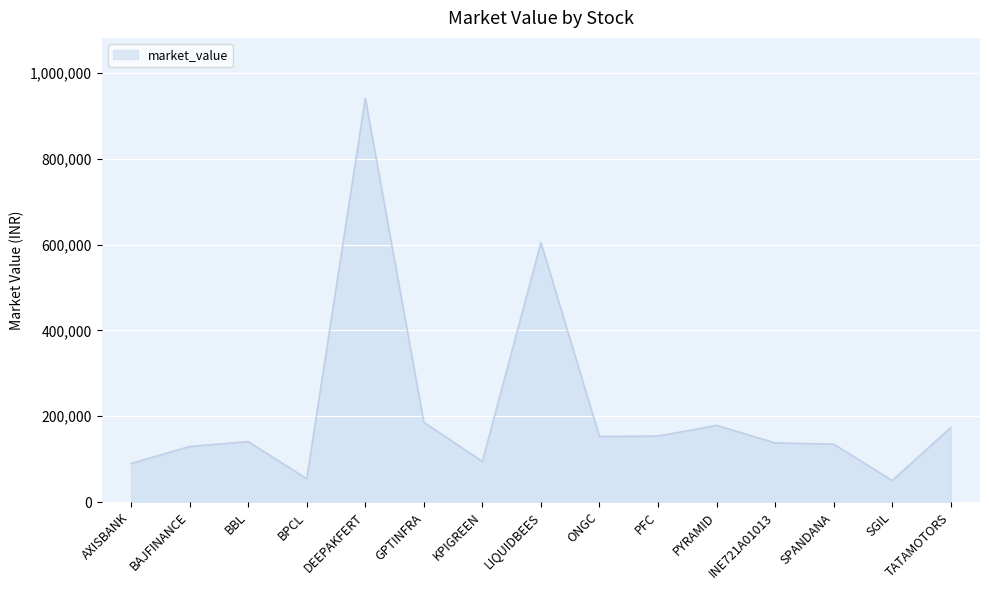

At which category does the data reach its first local valley?

BPCL